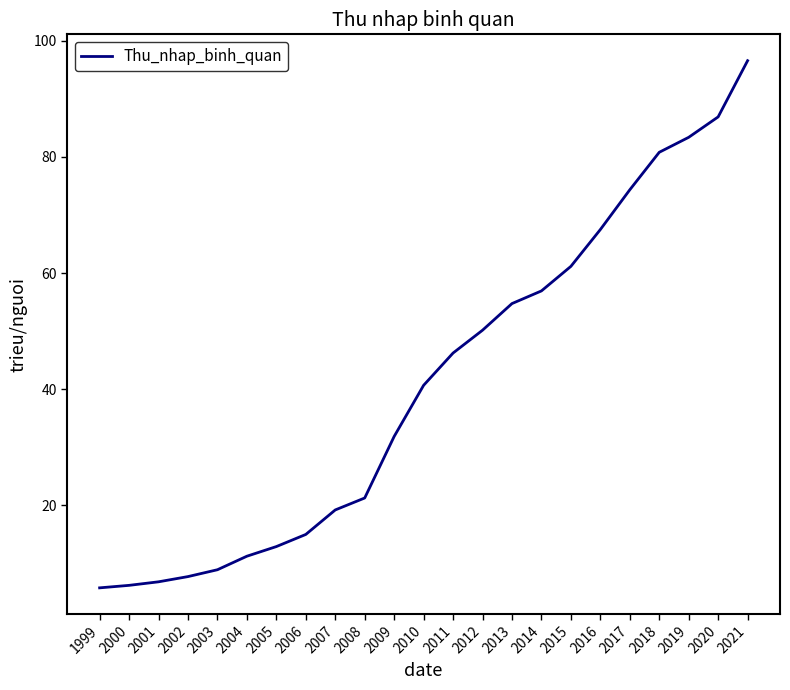

Does the chart have visible grid lines?

No